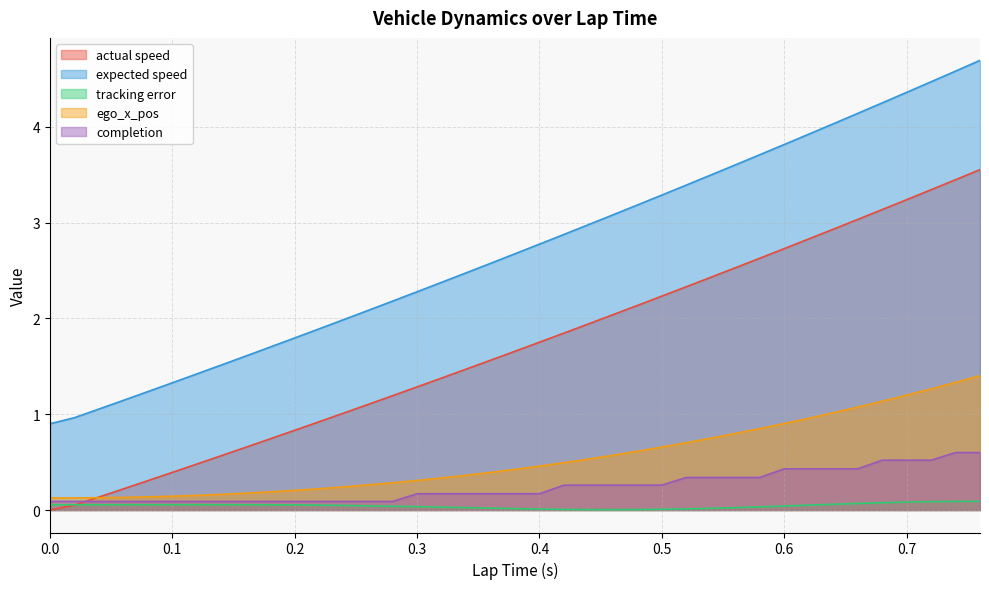

Rank the categories by actual speed value from highest to lowest.

0.76, 0.74, 0.72, 0.7, 0.68, 0.66, 0.64, 0.62, 0.6, 0.58, 0.56, 0.54, 0.52, 0.5, 0.48, 0.46, 0.44, 0.42, 0.4, 0.38, 0.36, 0.34, 0.32, 0.3, 0.28, 0.26, 0.24, 0.22, 0.2, 0.18, 0.16, 0.14, 0.12, 0.1, 0.08, 0.06, 0.04, 0.02, 0.0